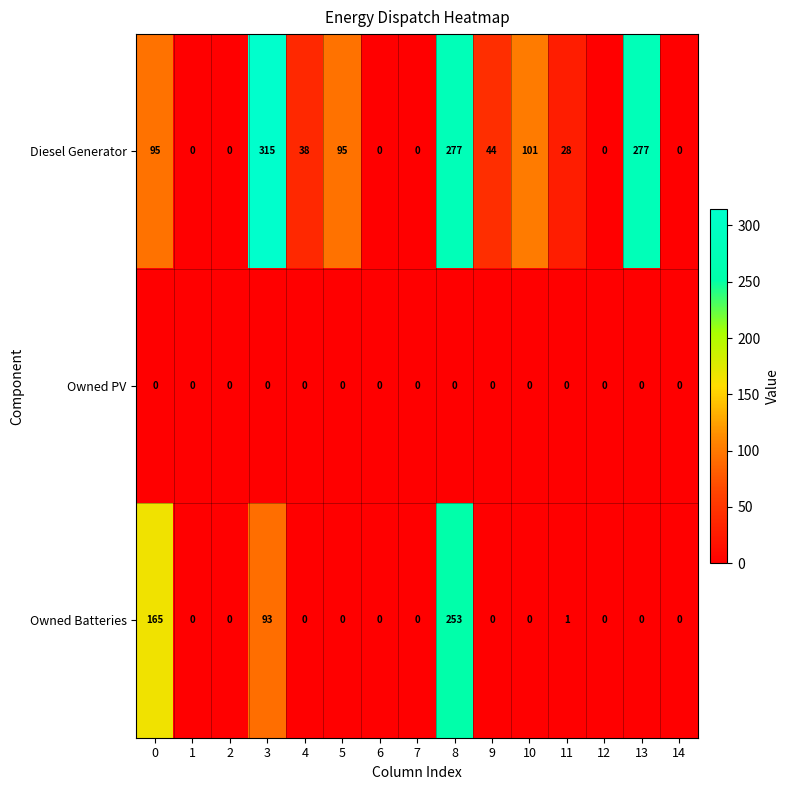

What is the greatest value displayed?

315